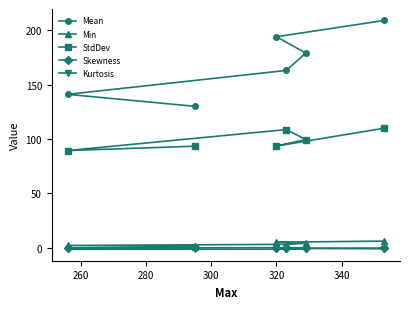

Which series has the largest total across all categories?

Mean